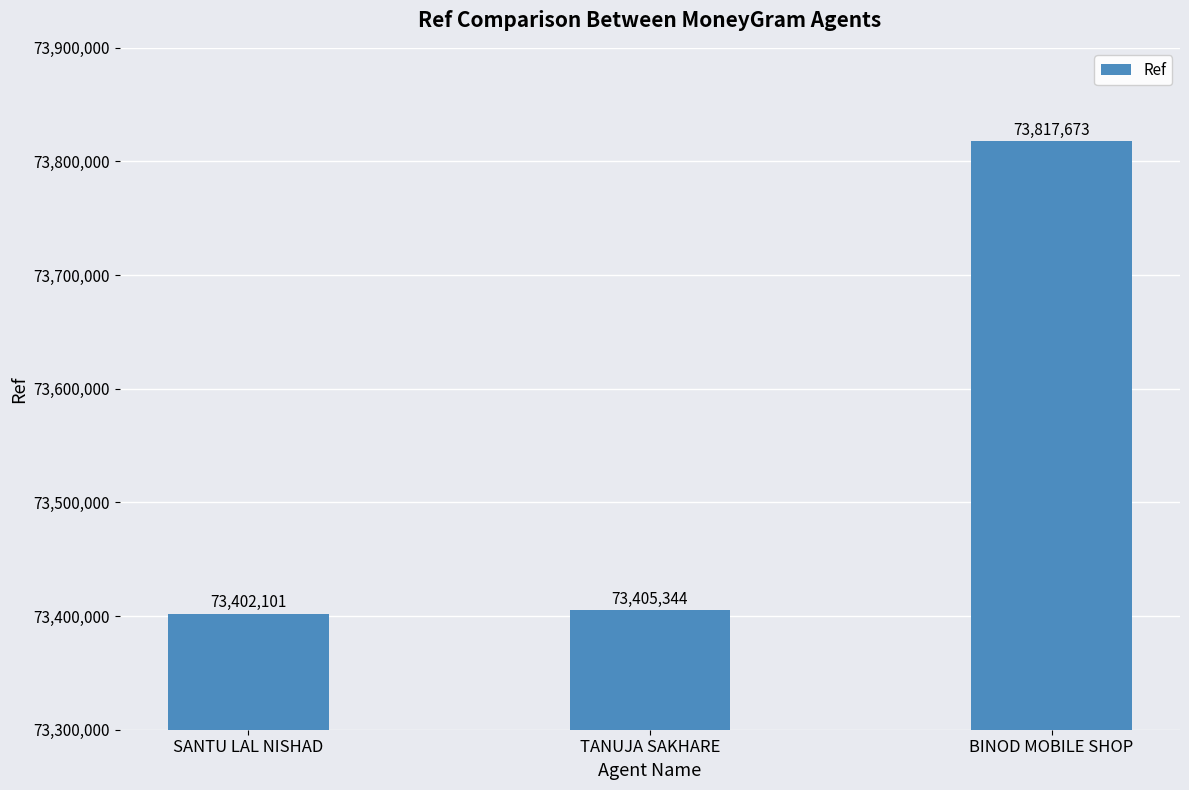

What is the sum of all values?

220625118